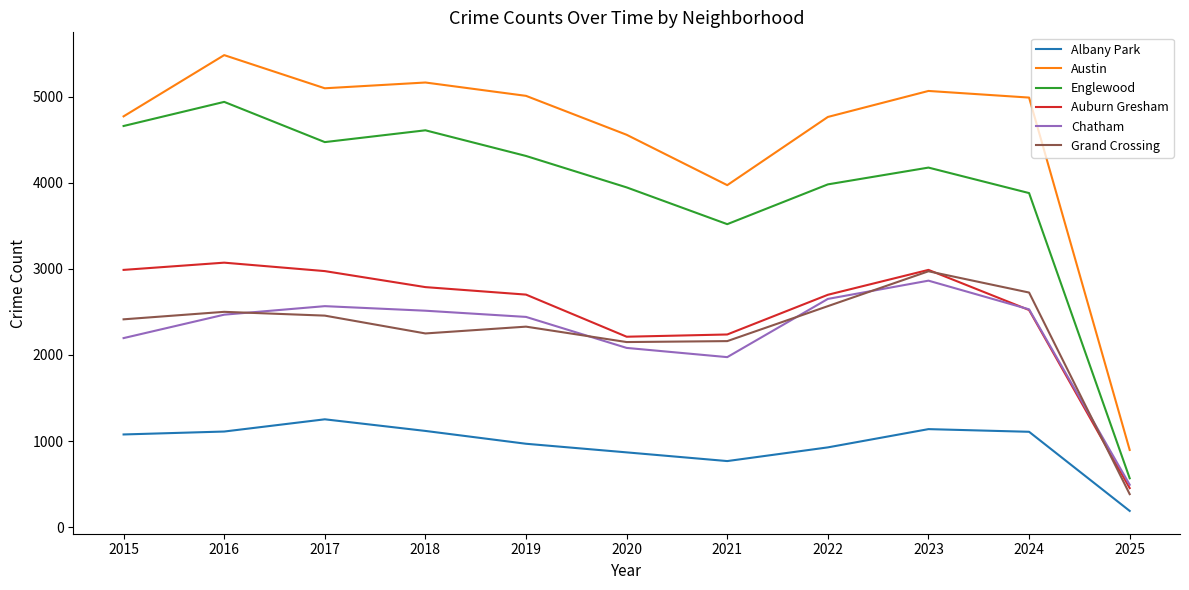

At 2018, list the series in order from smallest to largest.

Albany Park, Grand Crossing, Chatham, Auburn Gresham, Englewood, Austin